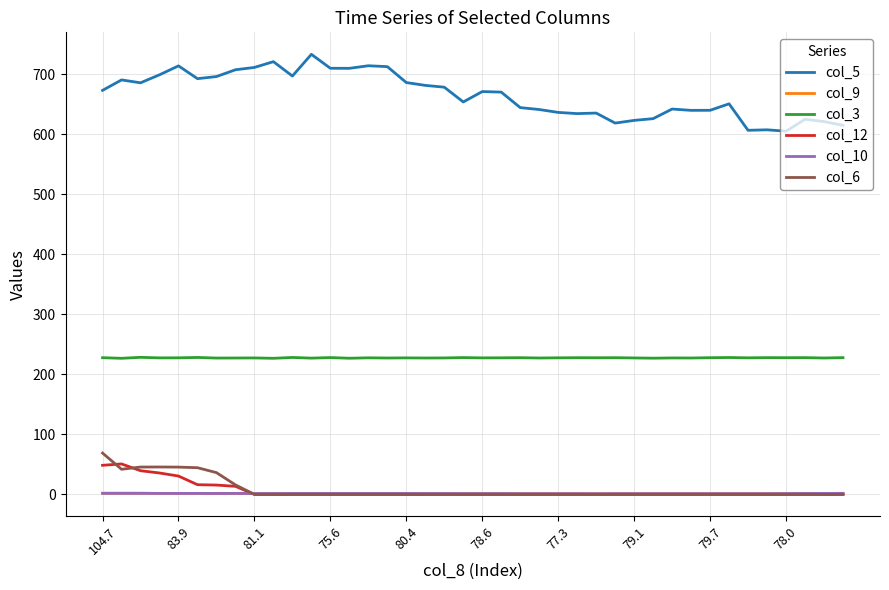

Does the chart have visible grid lines?

Yes